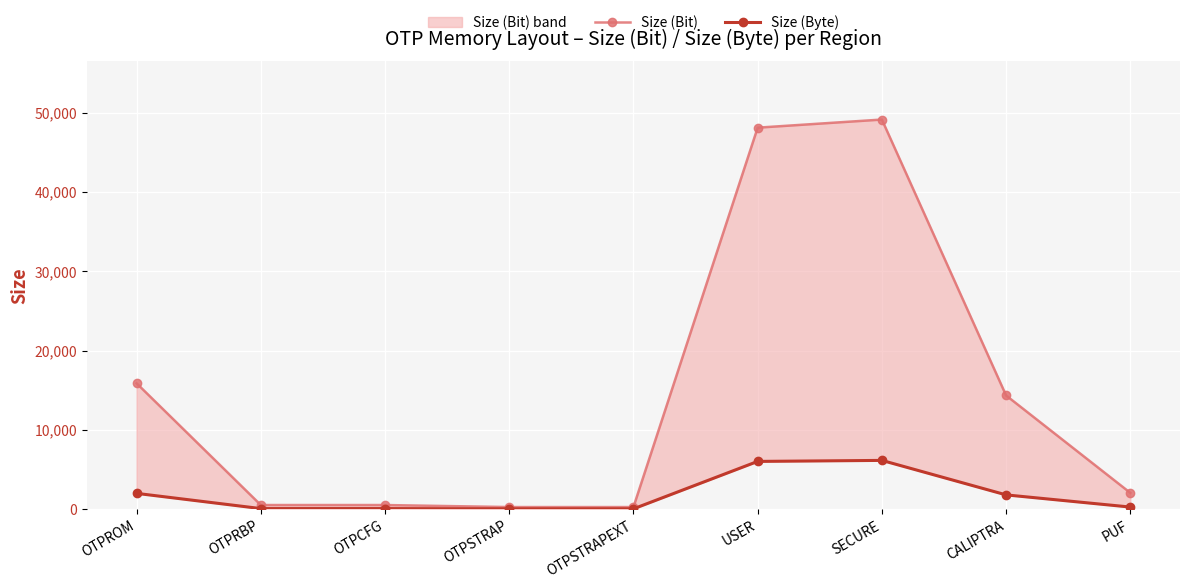

Where is Size (Byte) nearest to the value 3088?

OTPROM